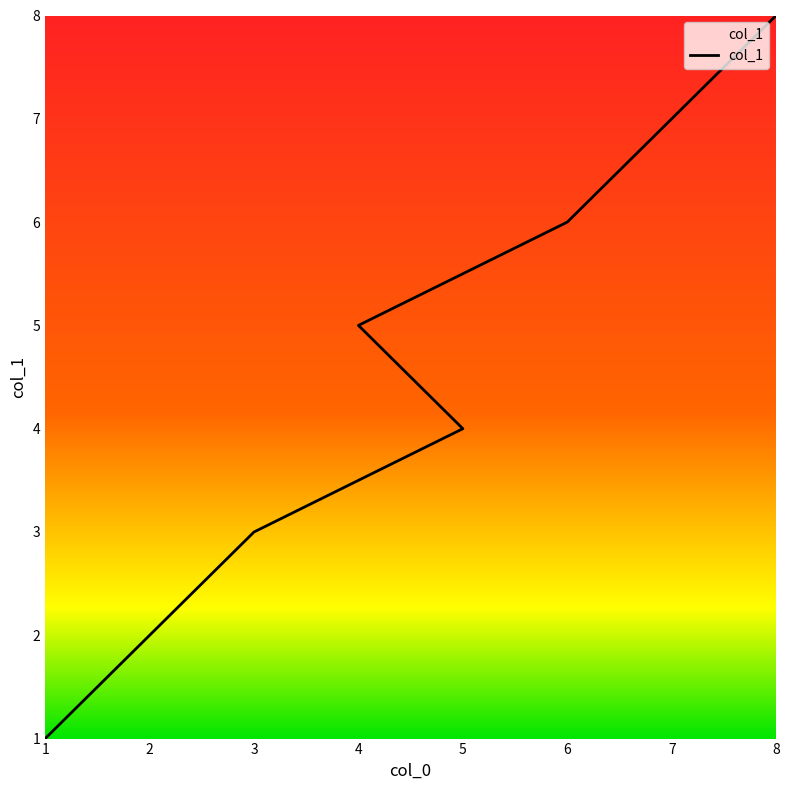

Rank the categories by value from lowest to highest.

1, 2, 3, 5, 4, 6, 7, 8